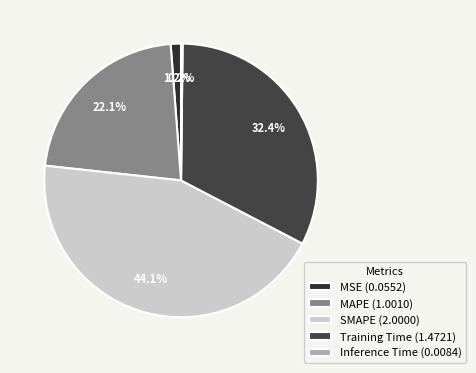

What percentage do SMAPE and MAPE together represent?

66.1%